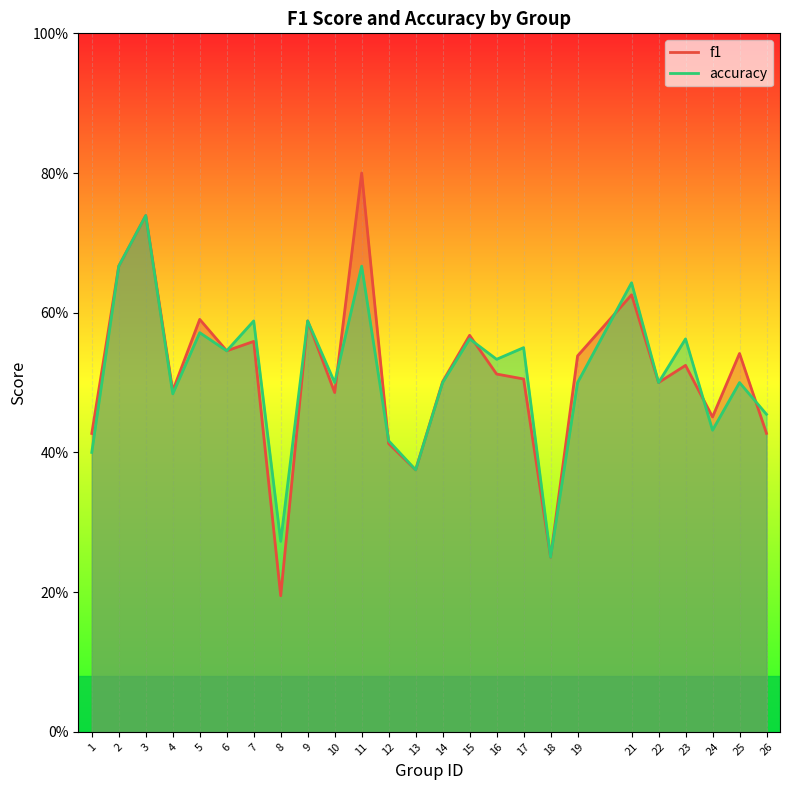

At which category is the sum across all series the highest?

3